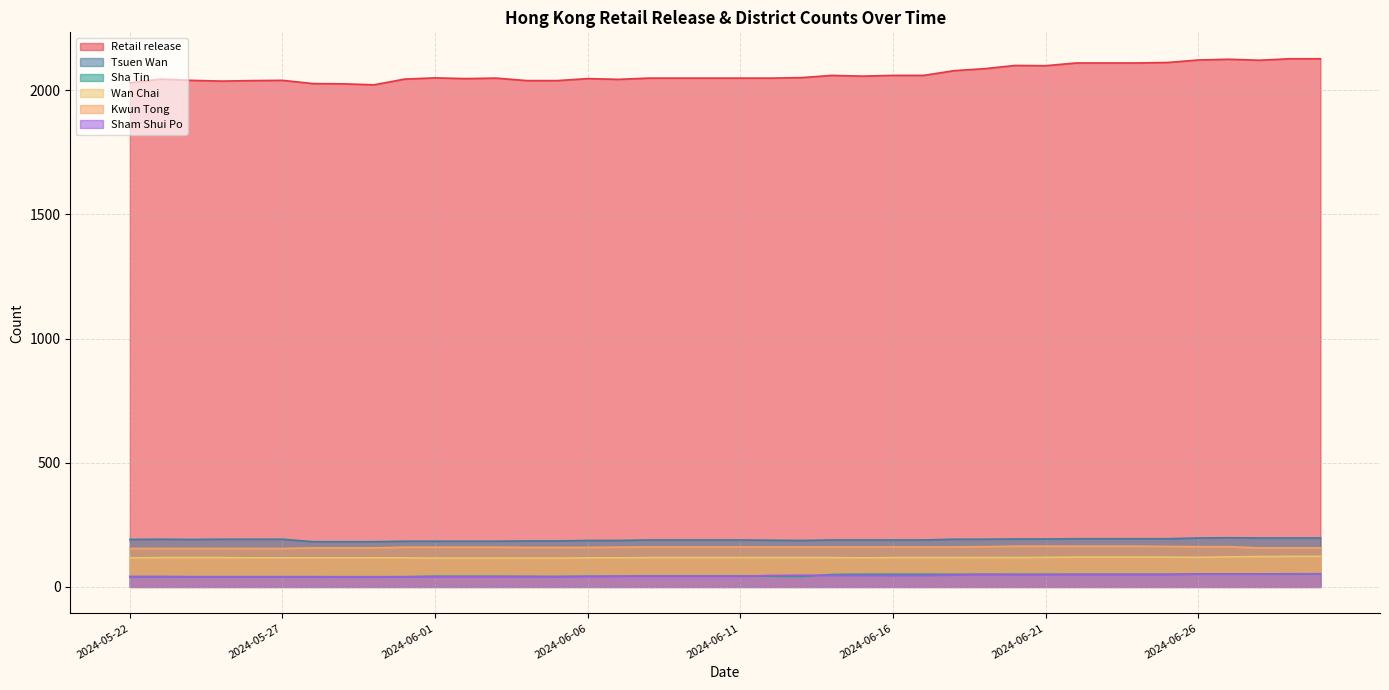

What value does the Retail release series have at 2024-06-20, to the nearest 50?

2100